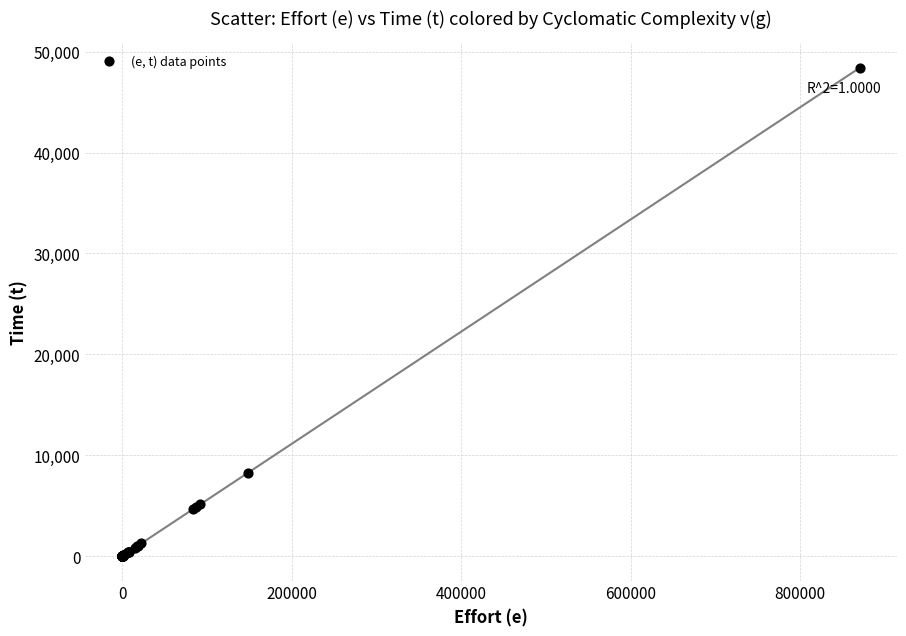

What Y value in the scatter plot is closest to 24190?

8258.0